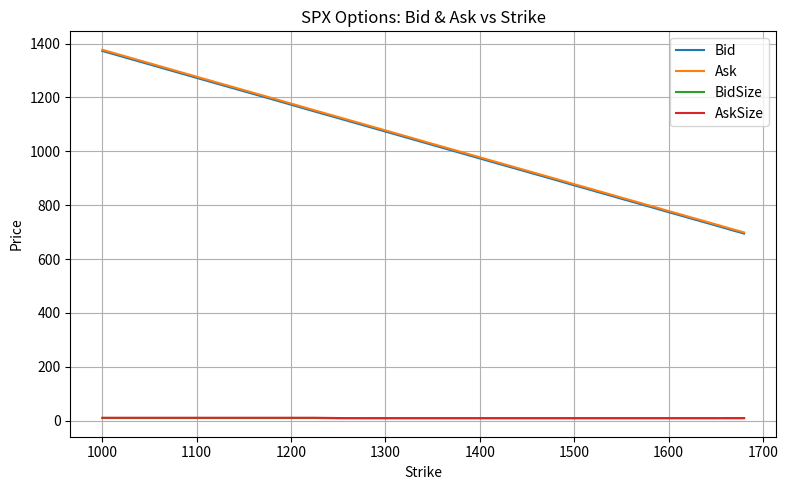

What are all the series names shown in the legend?

Bid, Ask, BidSize, AskSize